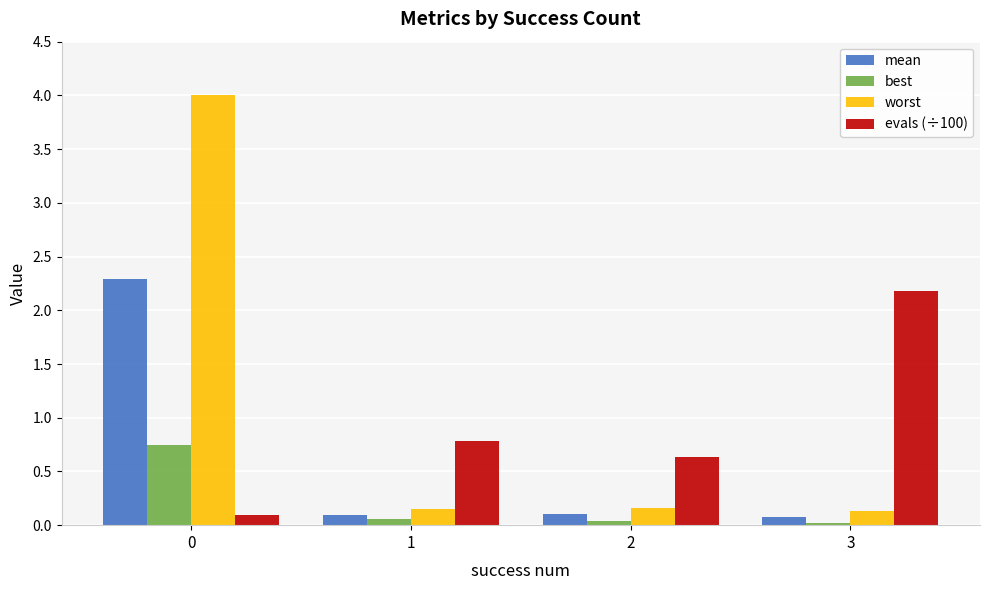

The value of evals (÷100) at 1 is 1.3. True or false?

False